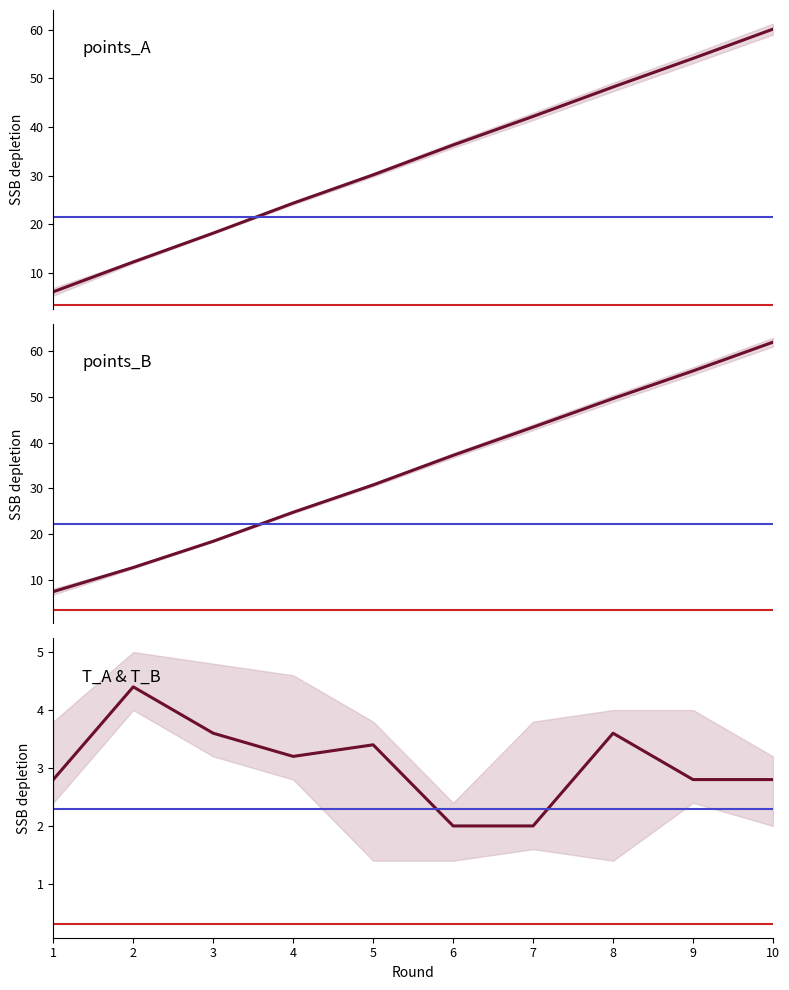

What is the difference between the highest and lowest values at 1?

4.6